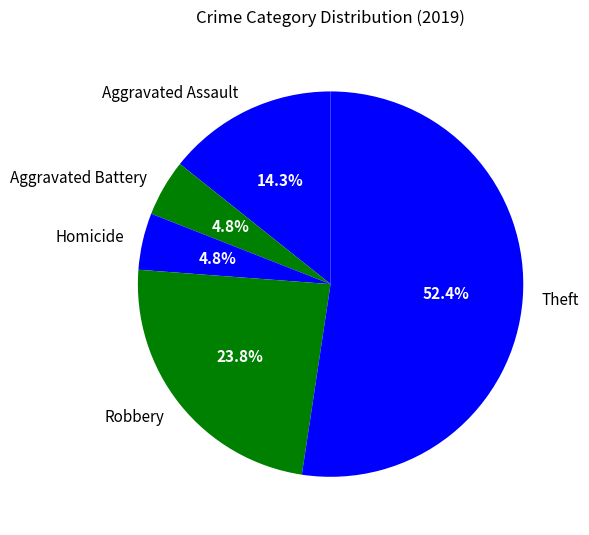

What is the largest slice in the pie chart?

Theft